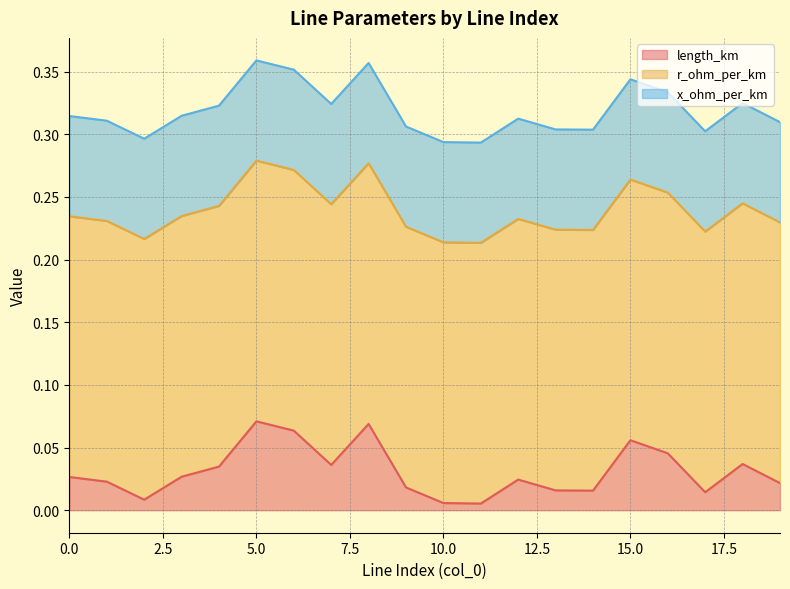

Count the number of data series in this chart.

3